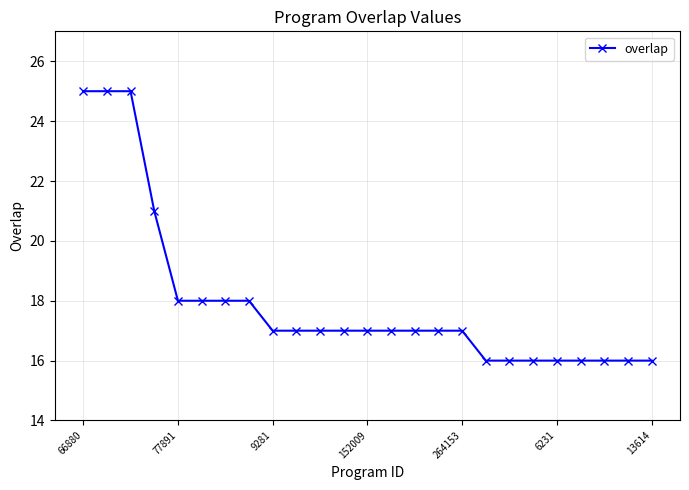

What is the minimum value shown in the chart?

16